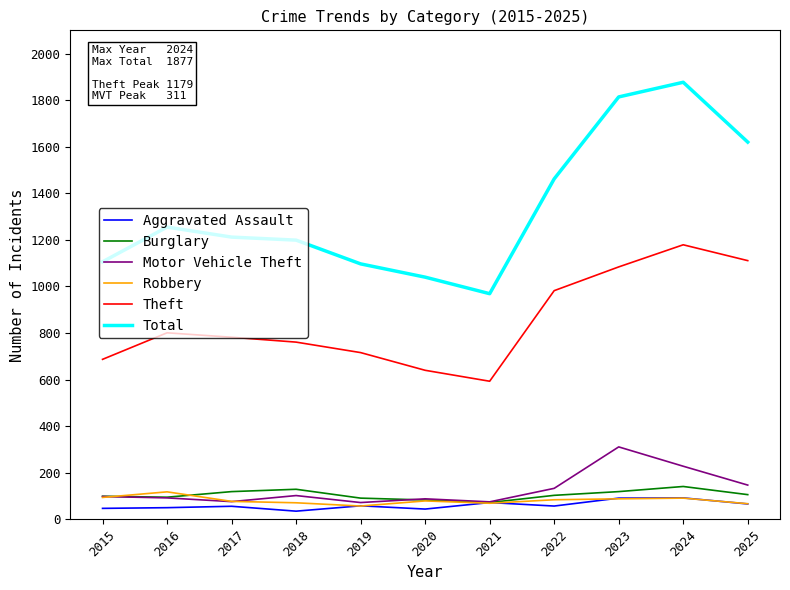

The Motor Vehicle Theft series shows 147 at 2025. True or false?

True